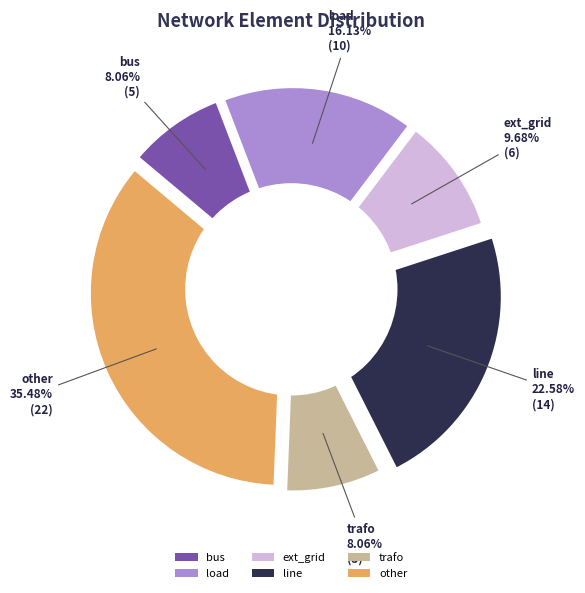

What is the smallest slice in the pie chart?

bus